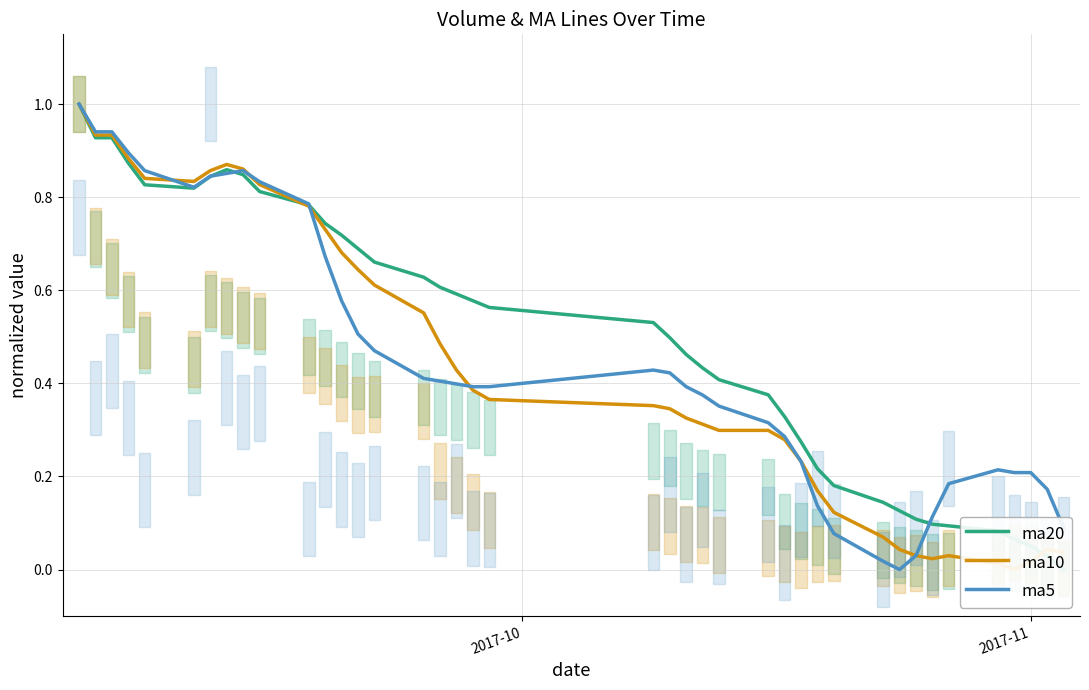

What is the sum of all ma20 values?

19.8